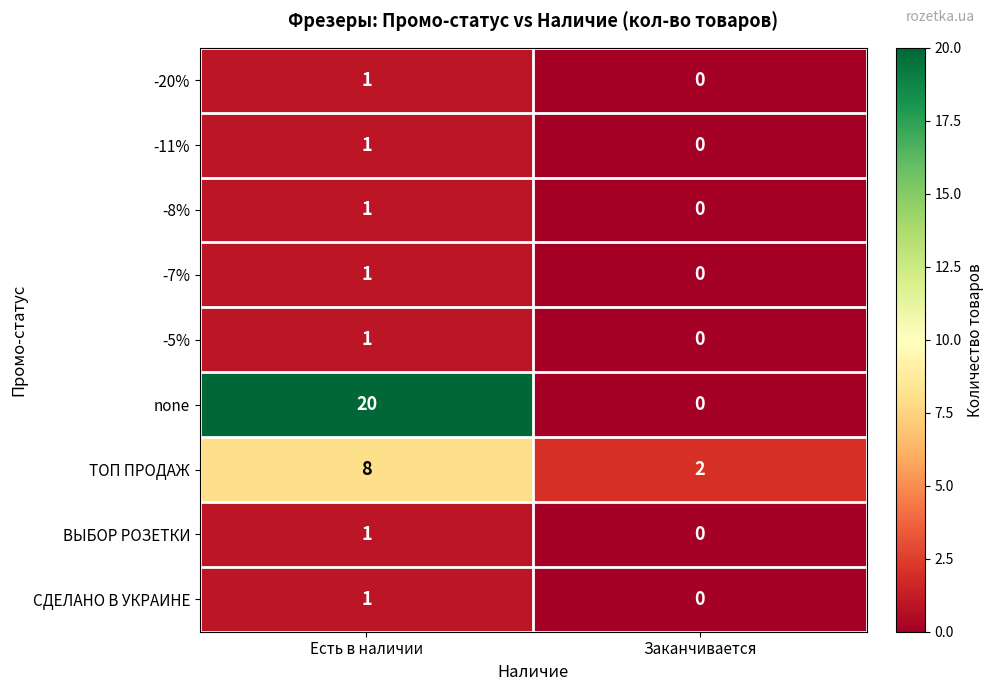

How many data points in -11% are less than 1?

1